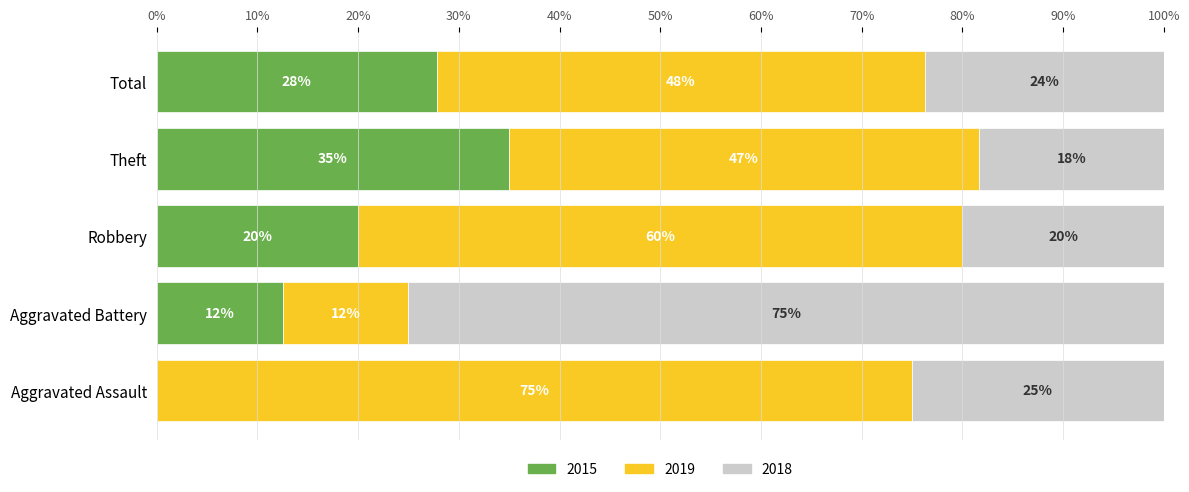

What is the total value across all series at Total?

100.0